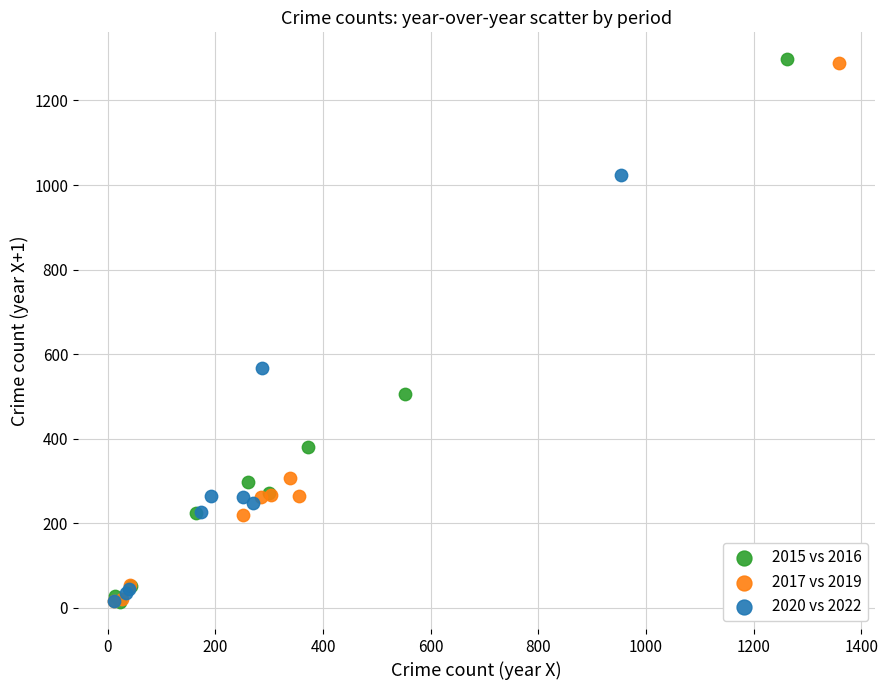

What are all the series names shown in the legend?

2015 vs 2016, 2017 vs 2019, 2020 vs 2022